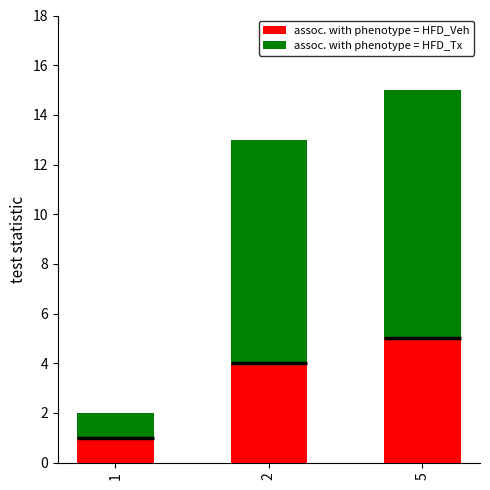

Which category has the highest value in the assoc. with phenotype = HFD_Tx series?

5